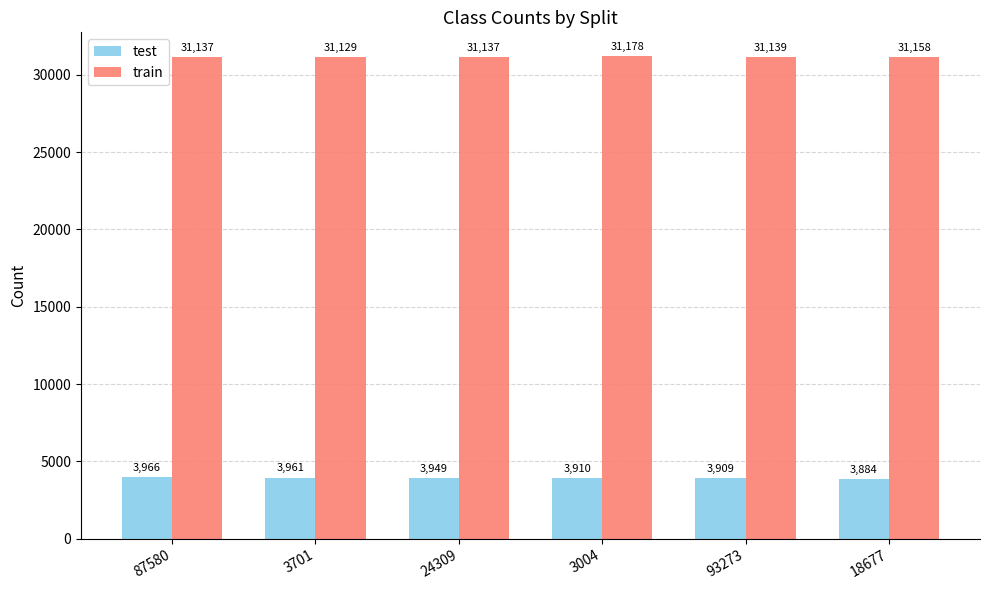

What is the total value across all series at 3701?

35090